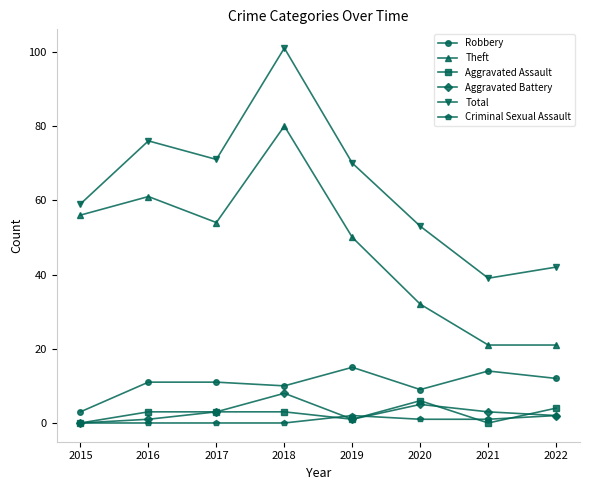

True or false: Total and Aggravated Assault intersect in this chart.

False